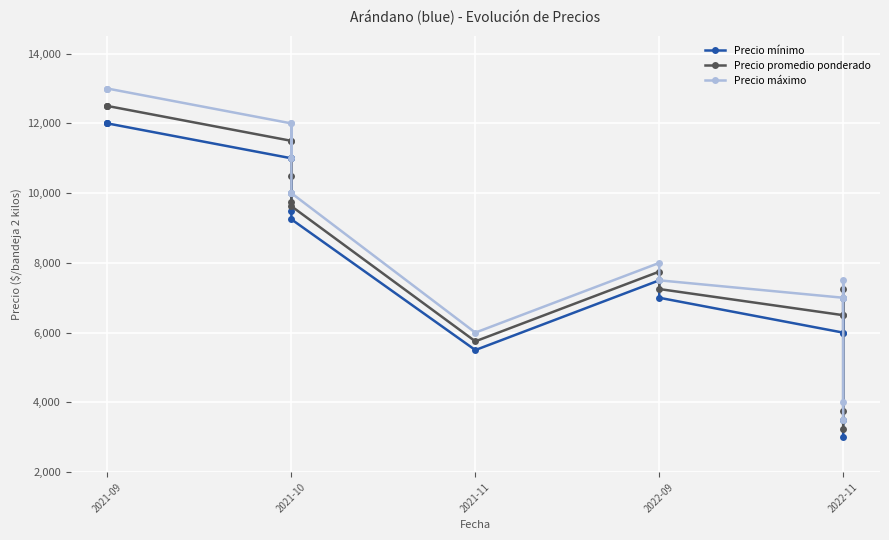

True or false: Precio máximo has more than 0 interior local peaks.

True